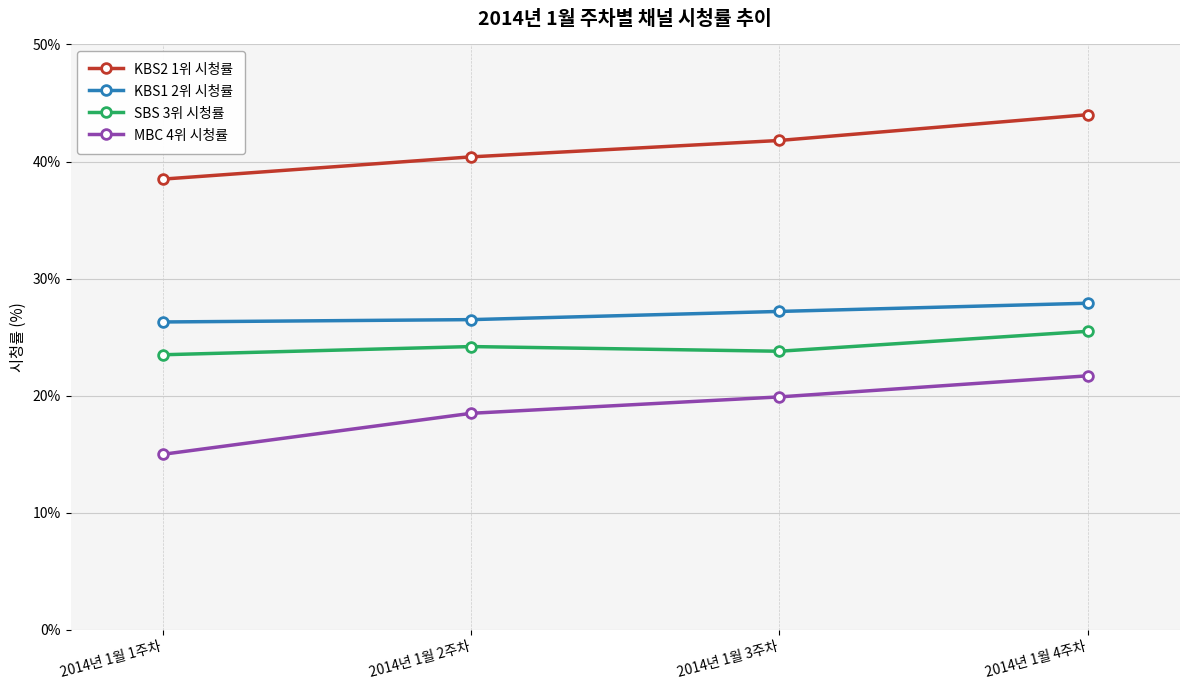

Does the chart have visible grid lines?

Yes